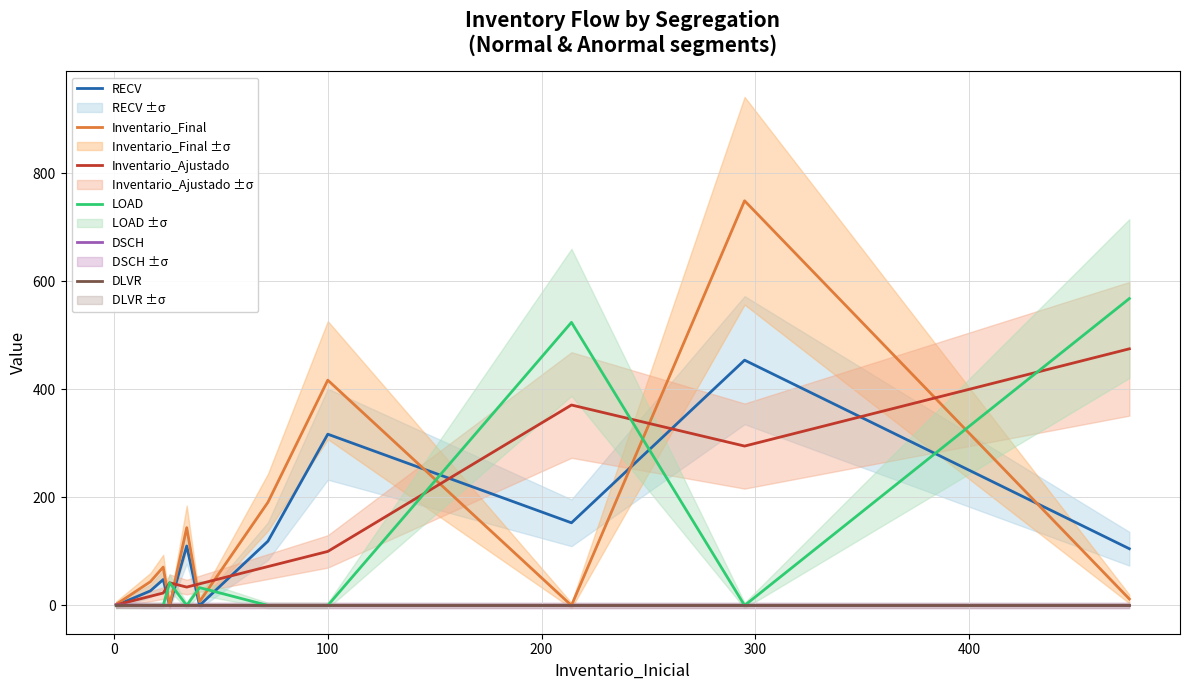

How many lines are shown in the chart?

6